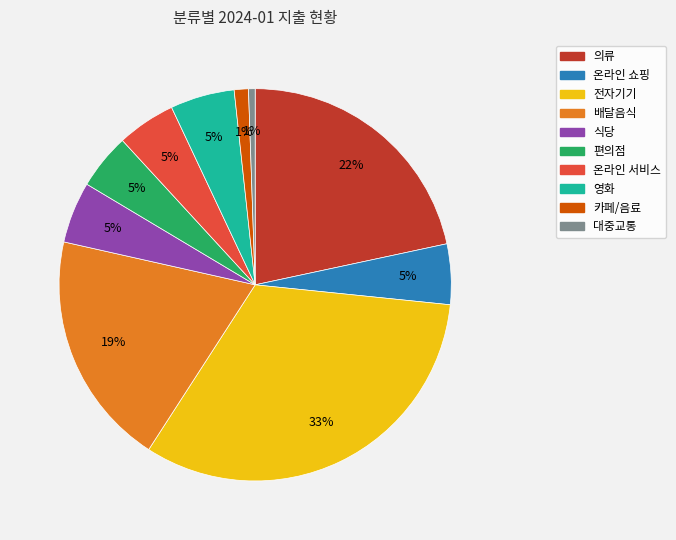

Which category has the biggest portion of the pie?

전자기기